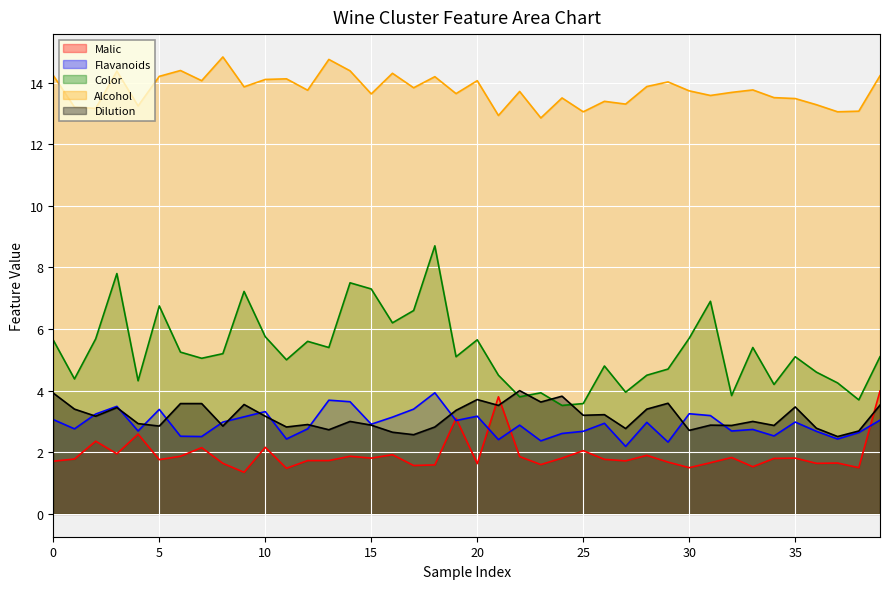

Which series has the widest spread of values?

Color